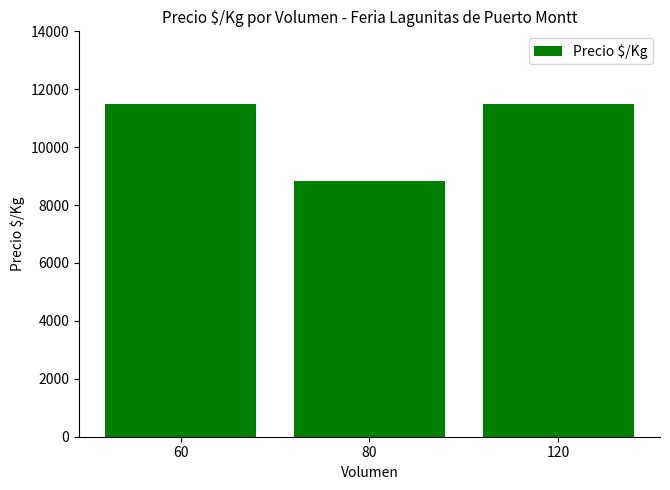

The value at 60 is 11500.0. True or false?

True